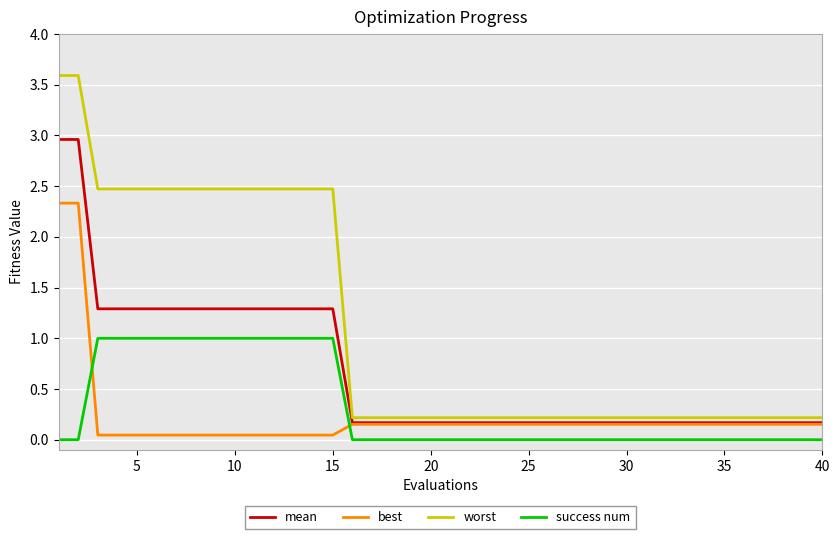

Rank the series by their maximum value, from lowest to highest.

success num, best, mean, worst